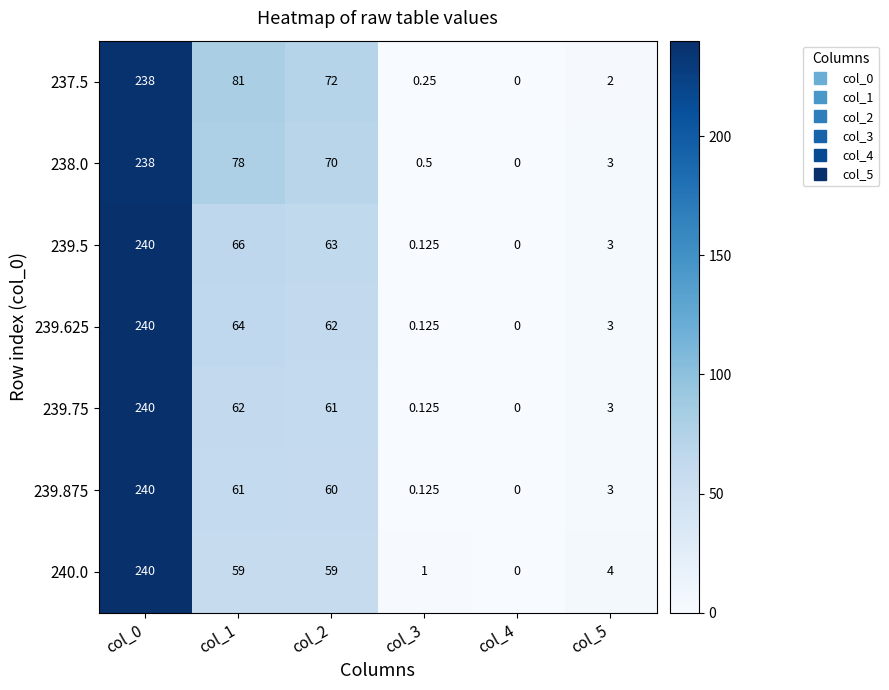

Is the value of 239.875 at col_5 greater than the value of 240.0 at col_5?

No